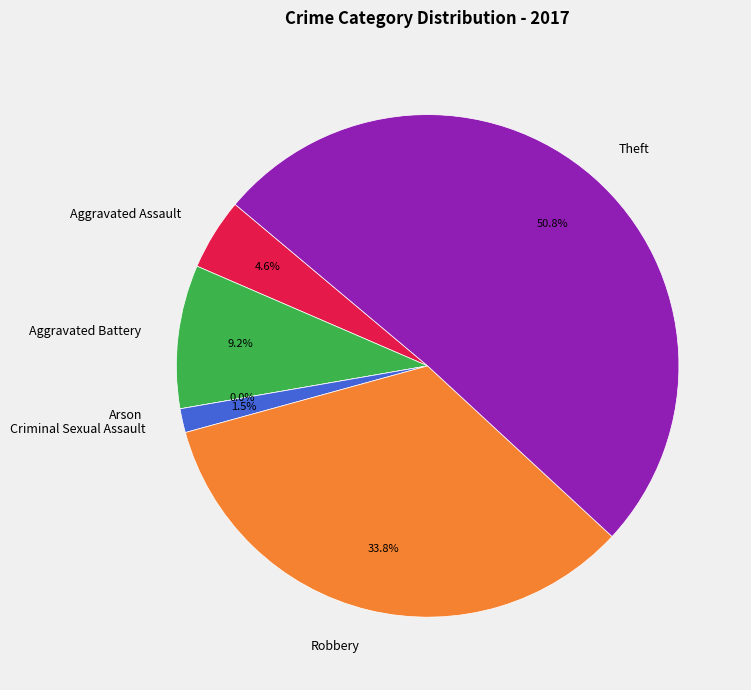

Rank the categories by value from highest to lowest.

Theft, Robbery, Aggravated Battery, Aggravated Assault, Criminal Sexual Assault, Arson